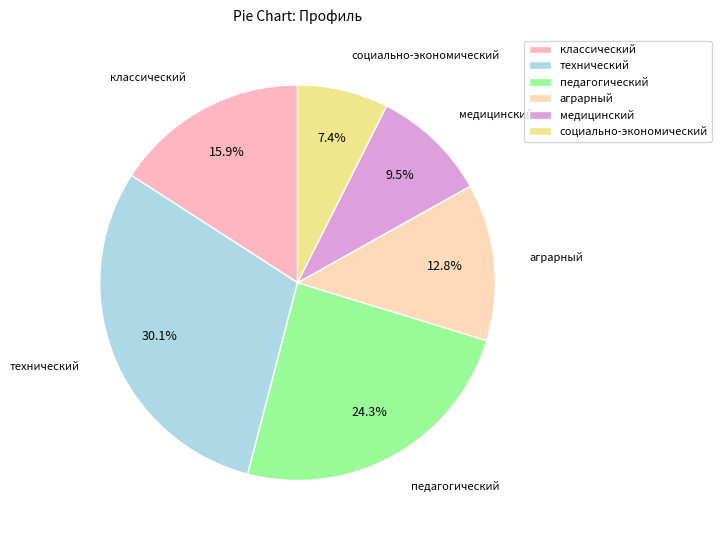

To the nearest percent, what is the average slice percentage?

17%